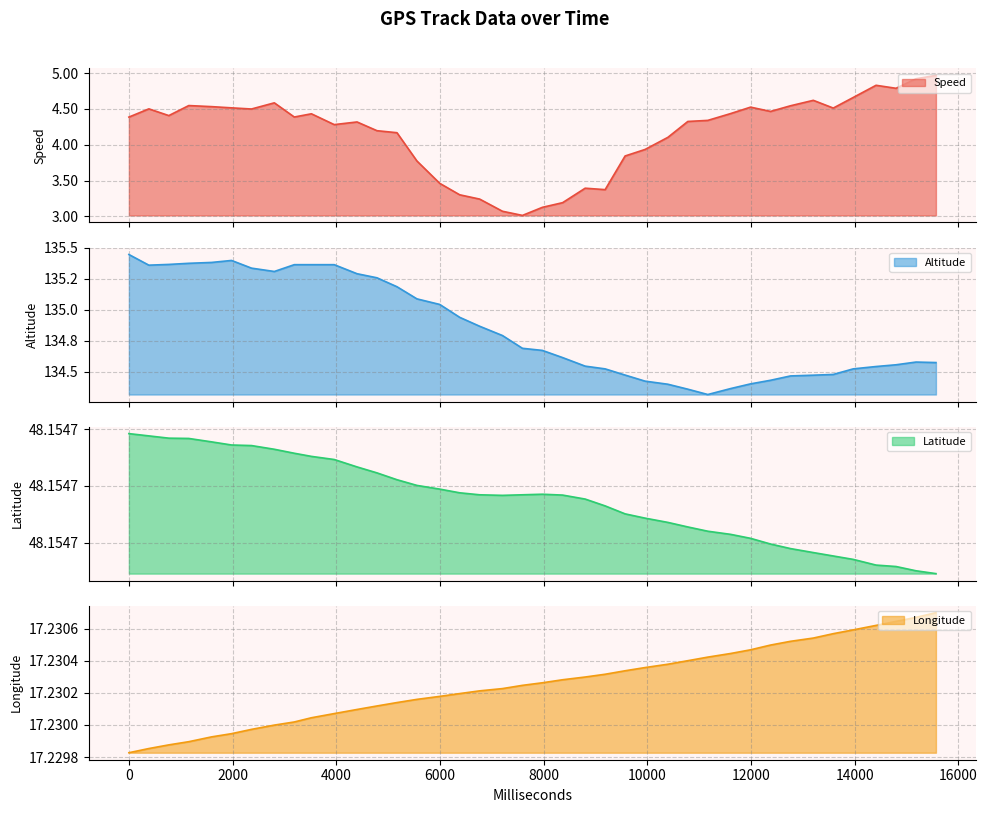

Which series has the largest total across all categories?

Altitude